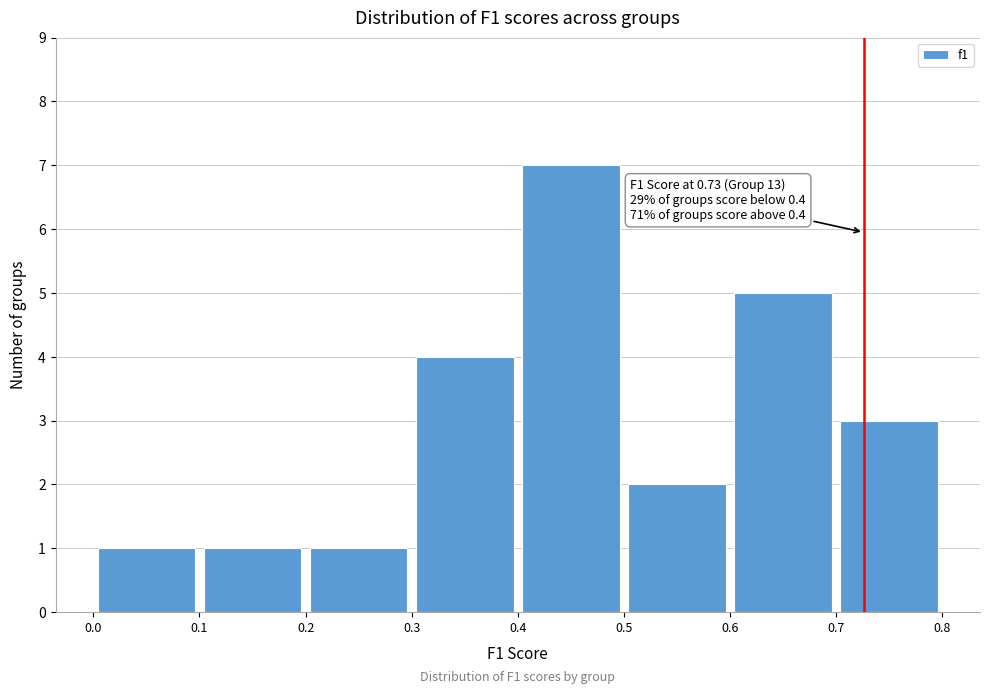

Over which range of the x-axis is the bar tallest?

0.4 to 0.5